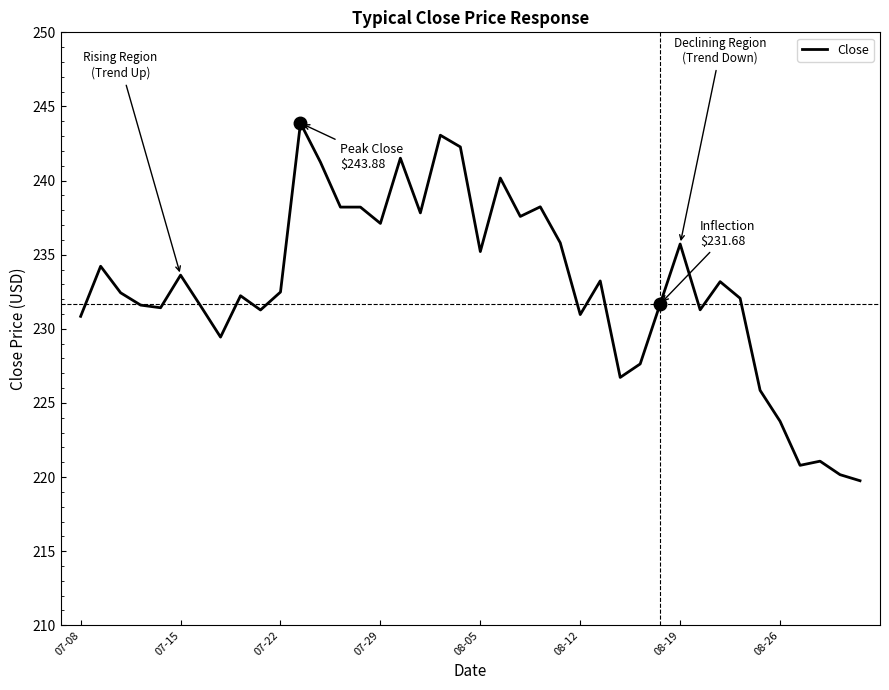

What is the smallest value displayed?

219.8